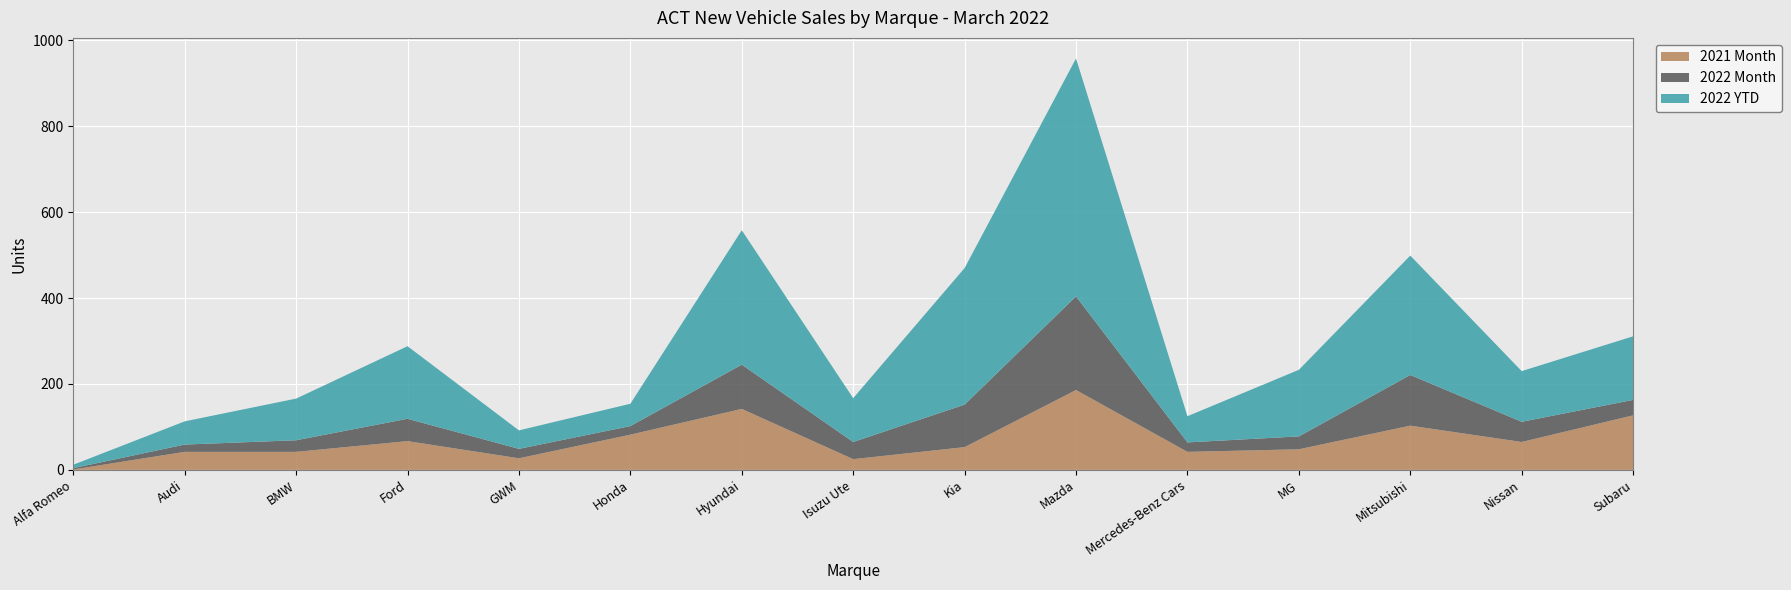

Reading left to right, what are all the values shown in this chart?

2021 Month: 1	42	42	67	27	82	142	25	53	186	42	48	103	65	127
2022 Month: 3	17	27	52	22	20	103	40	99	218	22	30	118	47	36
2022 YTD: 8	54	97	169	43	52	313	102	318	554	61	155	278	118	148